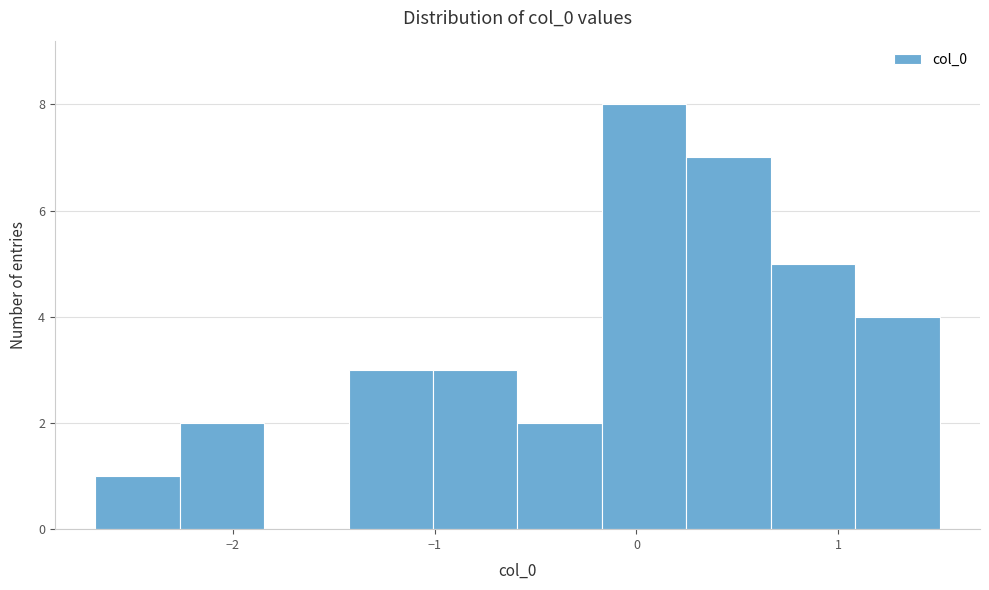

Reading left to right, transcribe this chart: for each bar, give the range it covers on the x-axis and its height. Neither the bar edges nor the heights are printed on the chart, so give them approximately, as read against the axes.

-2.7 to -2.3: 1
-2.3 to -1.8: 2
-1.8 to -1.4: 0
-1.4 to -1.0: 3
-1.0 to -0.6: 3
-0.6 to -0.2: 2
-0.2 to 0.2: 8
0.2 to 0.7: 7
0.7 to 1.1: 5
1.1 to 1.5: 4